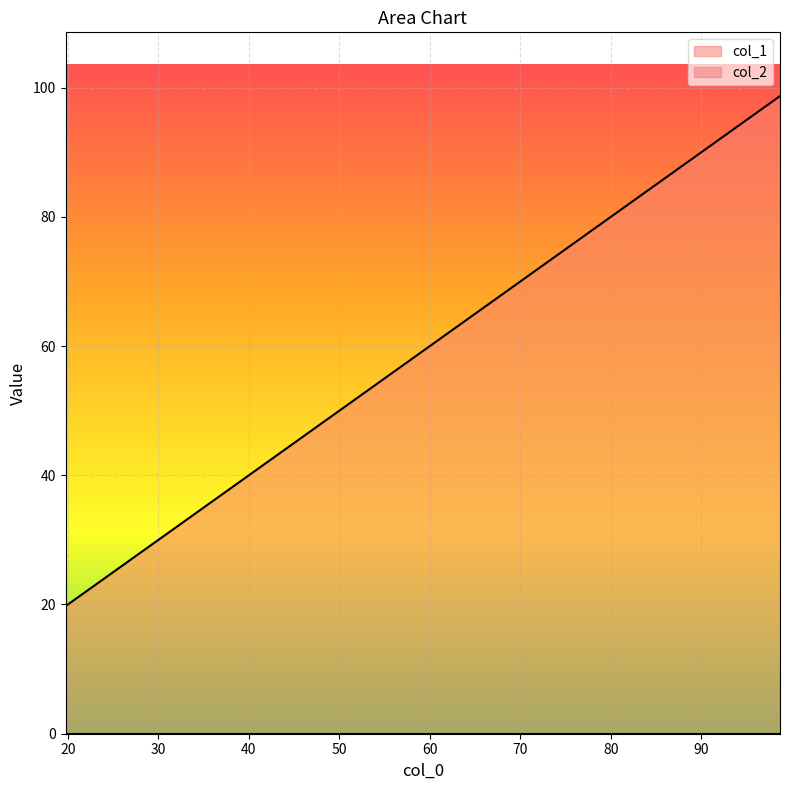

At which category does the chart reach its peak across all series?

98.6795696528999